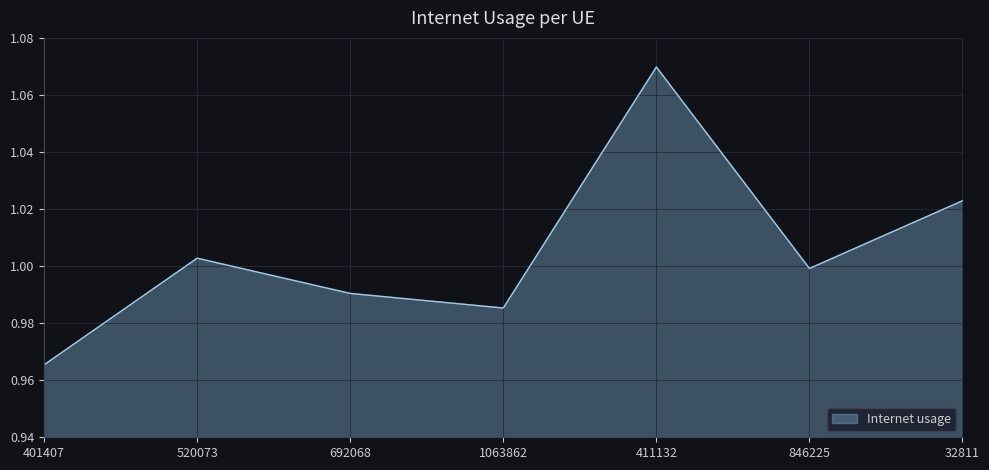

The value at 401407 is 1.0. True or false?

True